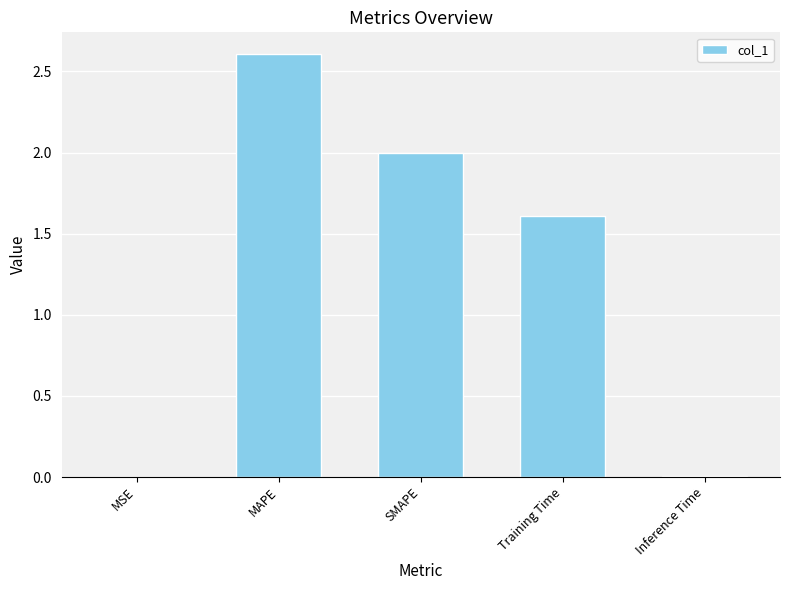

The value at SMAPE is 2.0. True or false?

True